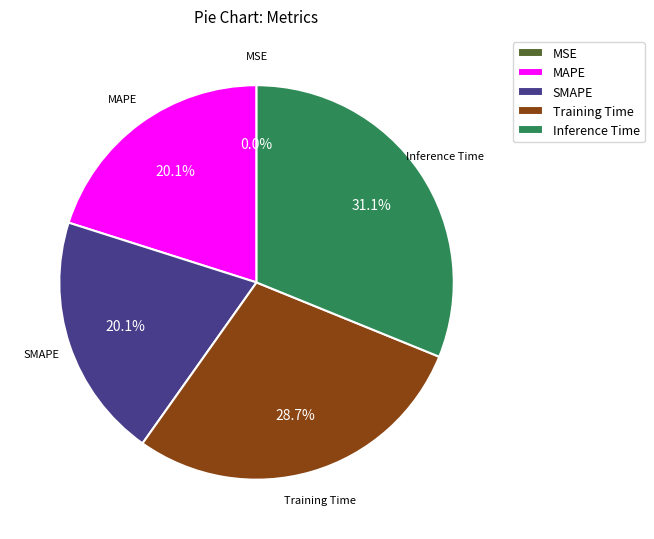

True or false: Inference Time accounts for 37% of the total.

False